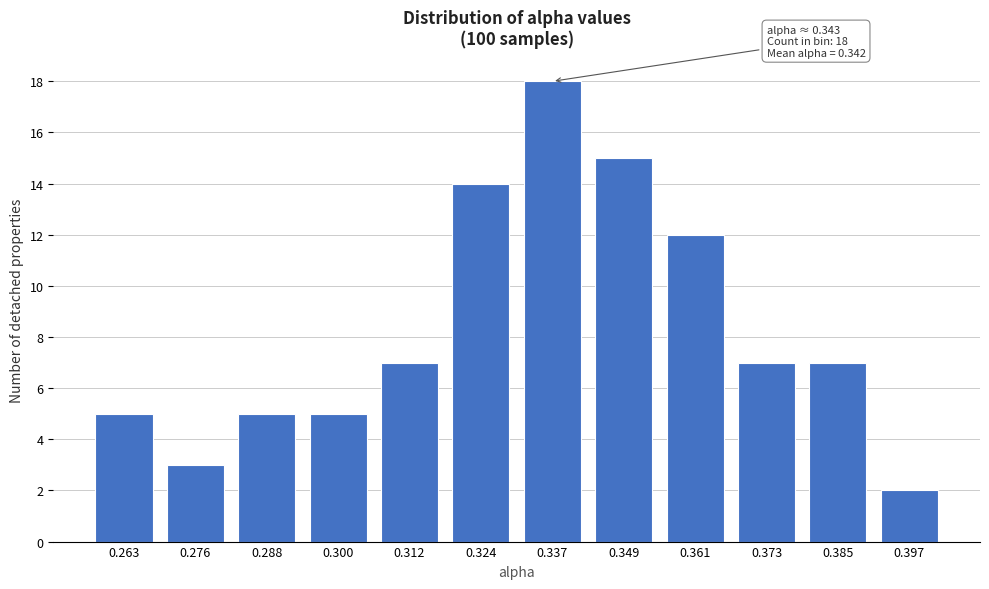

Reading left to right, transcribe all the data shown in this chart.

5	3	5	5	7	14	18	15	12	7	7	2